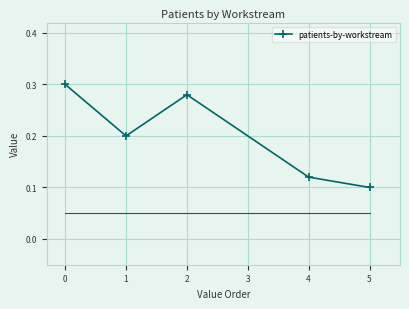

What is the sum of all values?

1.0